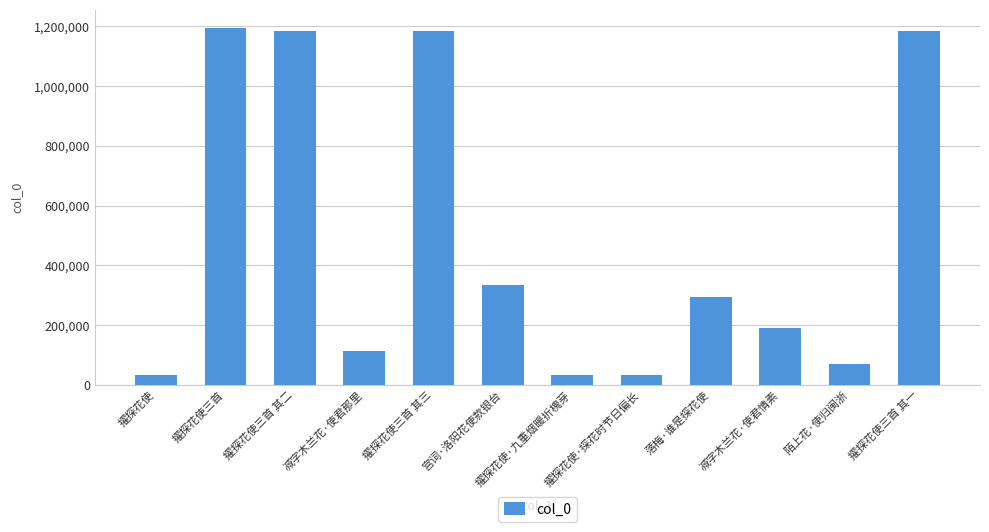

Where is the data nearest to the value 613977?

宫词·洛阳花使款银台